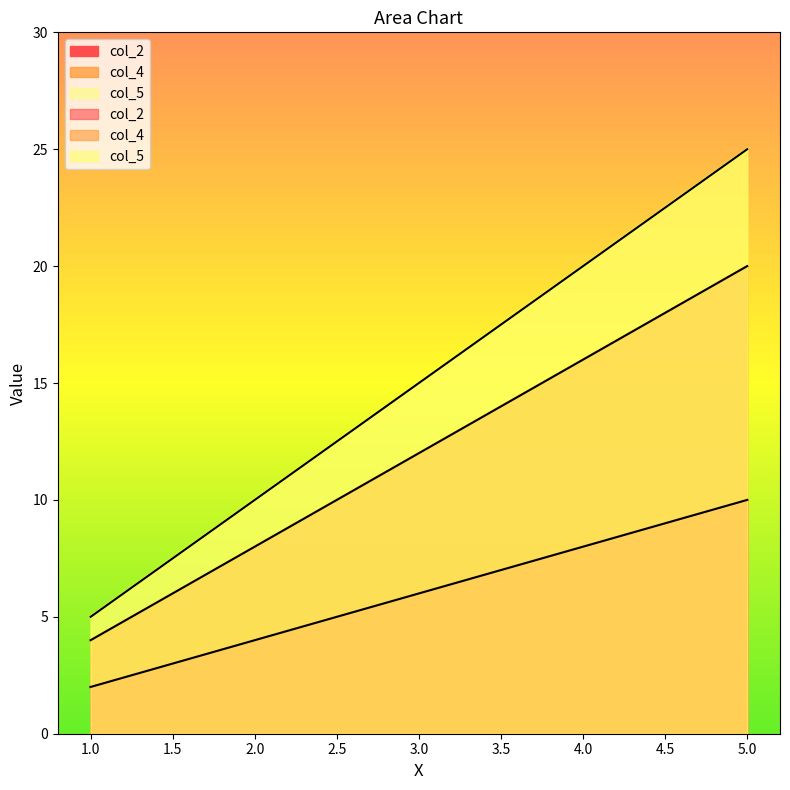

True or false: col_2 and col_4 cross at least once.

False